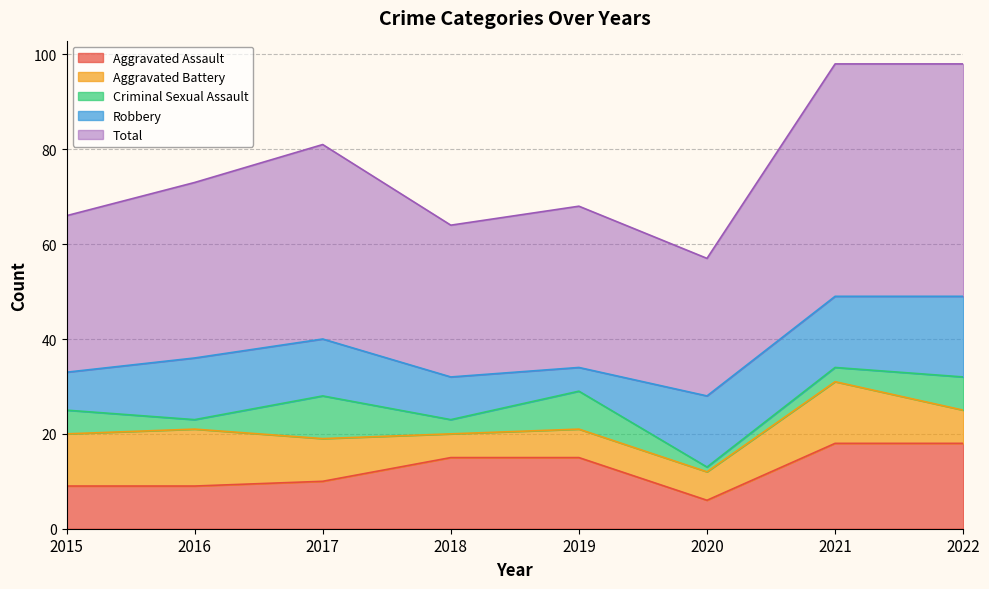

Between 2021 and 2016, which is larger?

2021